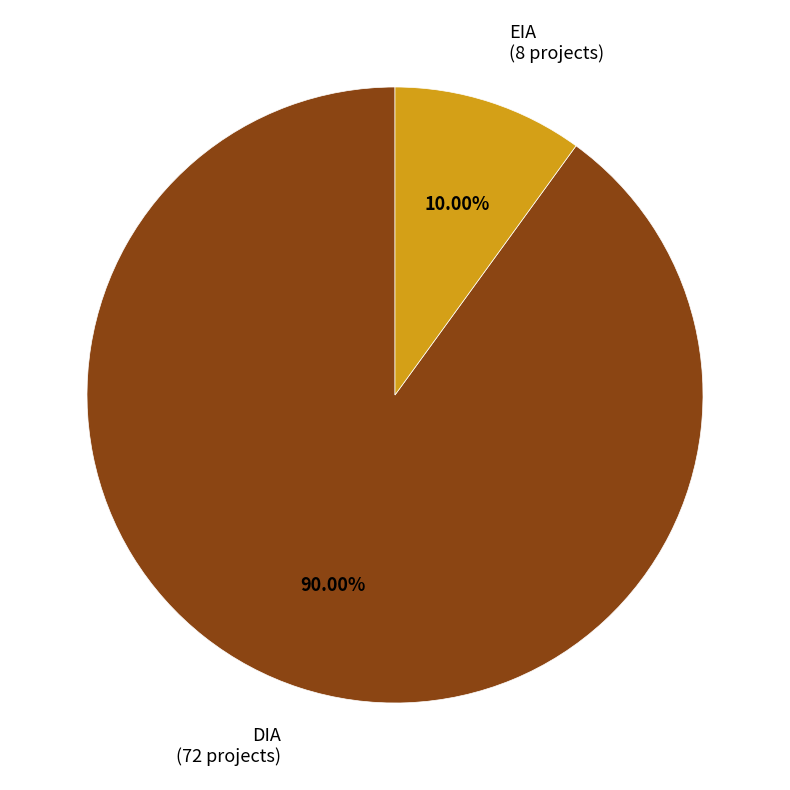

Which has a higher value, EIA or DIA?

DIA